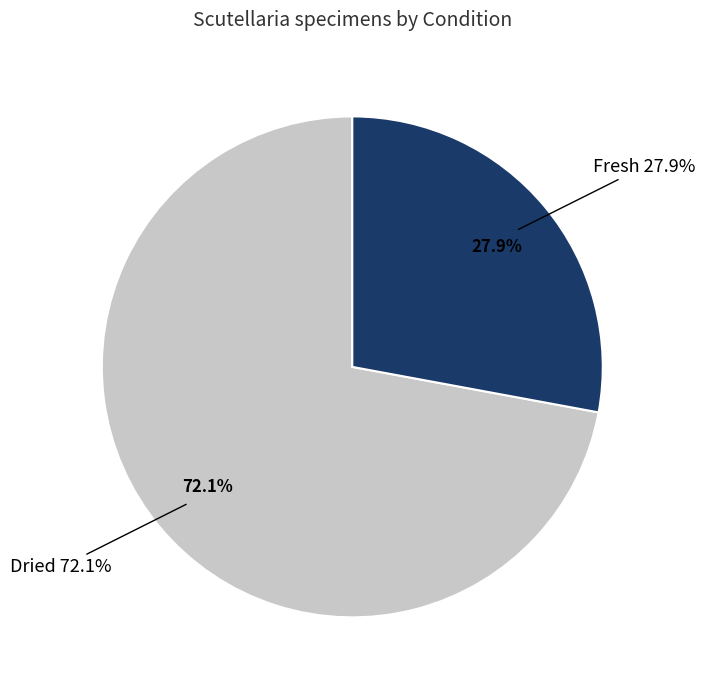

To the nearest percent, what percentage of the pie is Dried?

72%